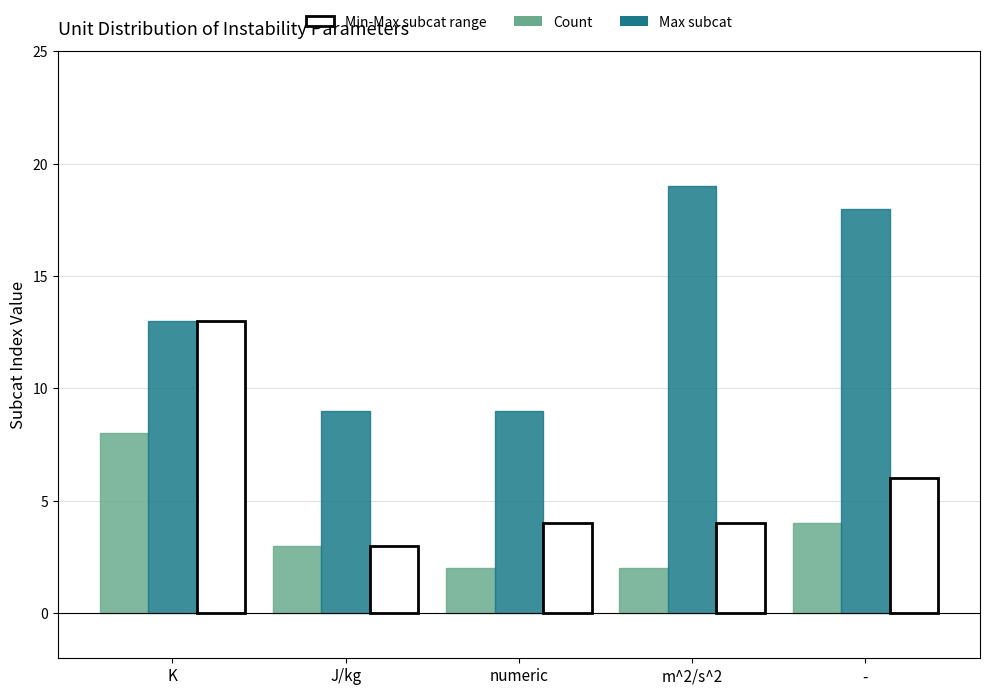

Does the chart contain stacked bars?

No